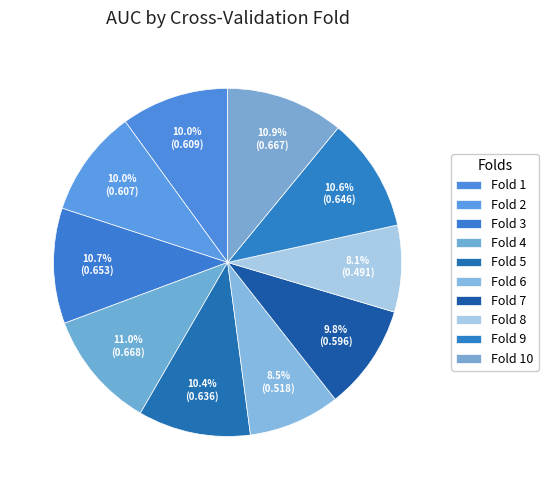

How many slices are in this pie chart?

10